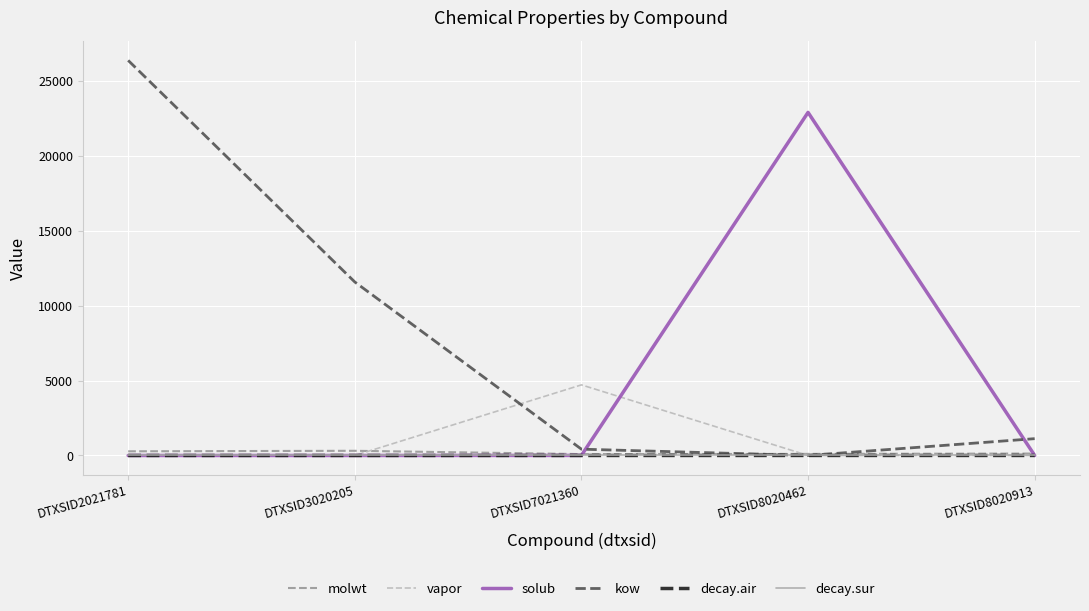

Which label corresponds to the largest value in the chart?

DTXSID2021781